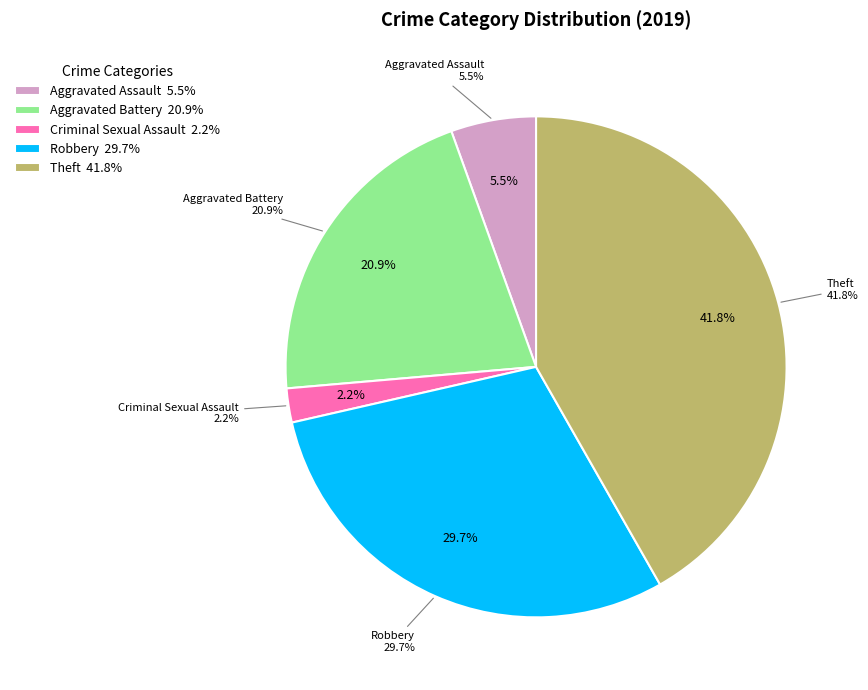

Is it true that Theft is 42% of the pie?

True